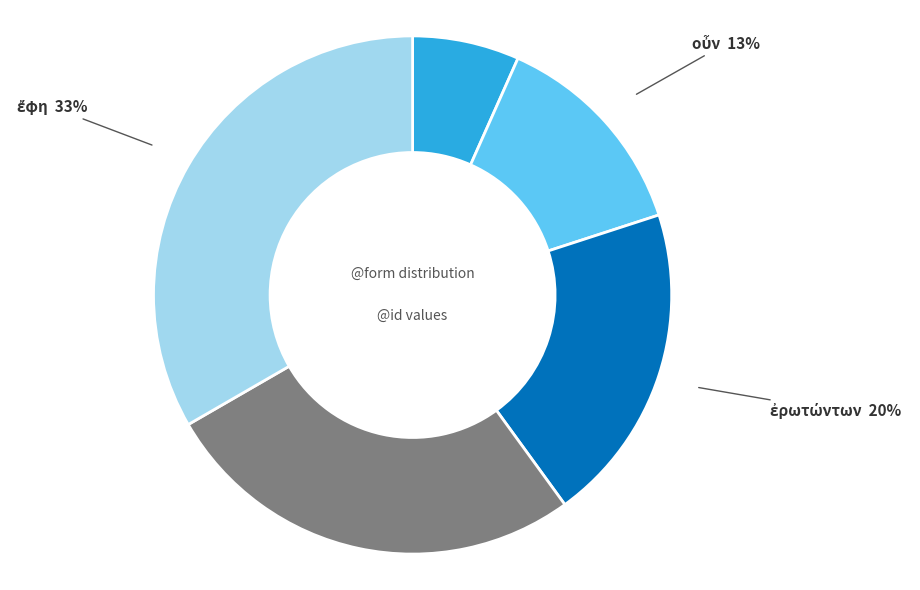

To the nearest percent, what portion does · represent?

27%